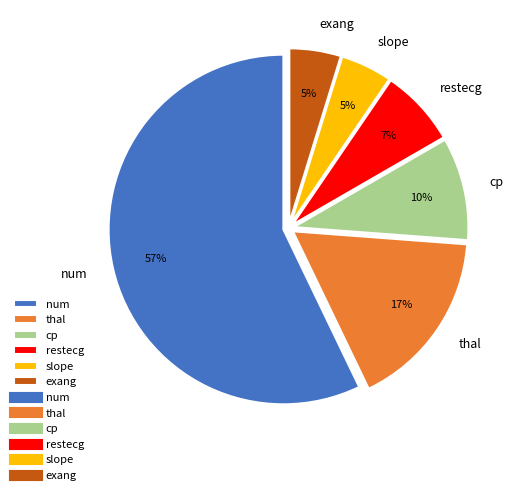

Count the number of slices in the pie.

6